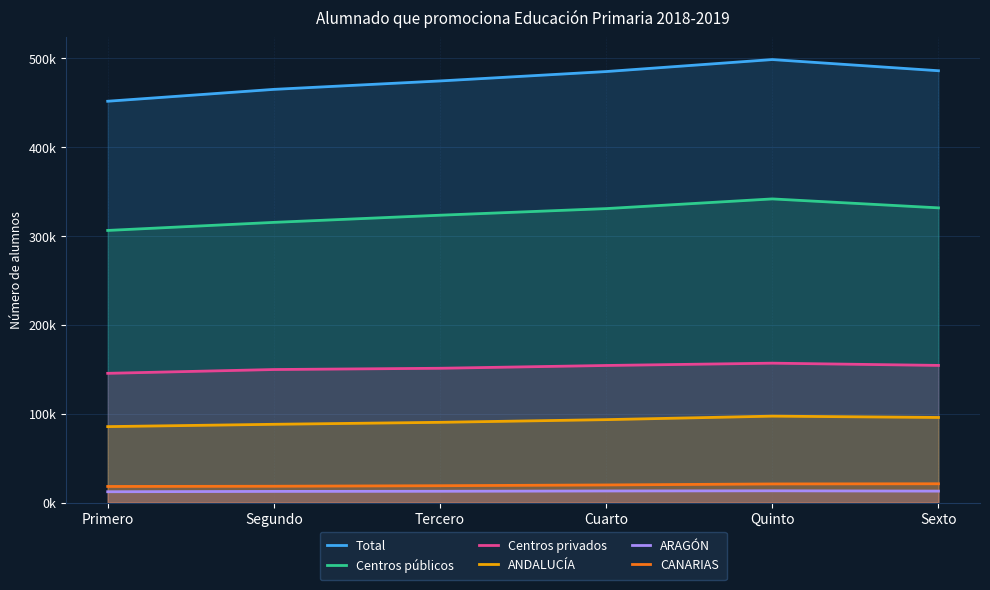

How many lines are shown in the chart?

6